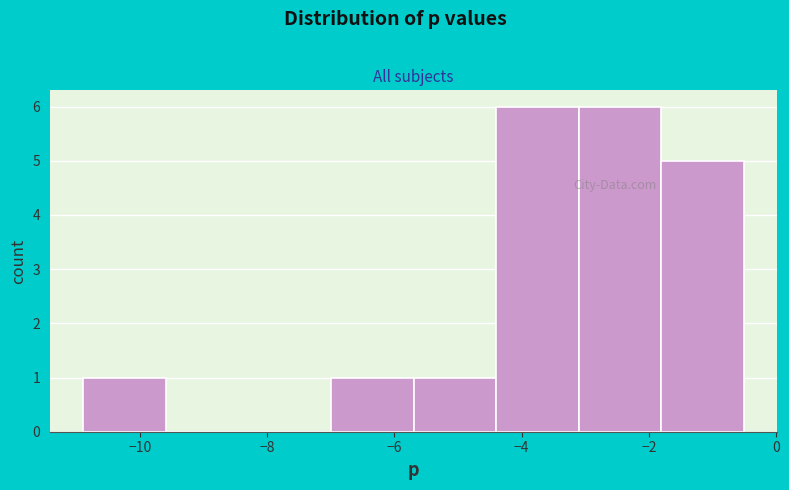

Reading left to right, list every bar in this chart as the range it spans on the x-axis followed by its height. Neither the bar edges nor the heights are printed on the chart, so give them approximately, as read against the axes.

-10.8 to -9.6: 1
-9.6 to -8.2: 0
-8.2 to -7.0: 0
-7.0 to -5.8: 1
-5.8 to -4.4: 1
-4.4 to -3.2: 6
-3.2 to -1.8: 6
-1.8 to -0.6: 5